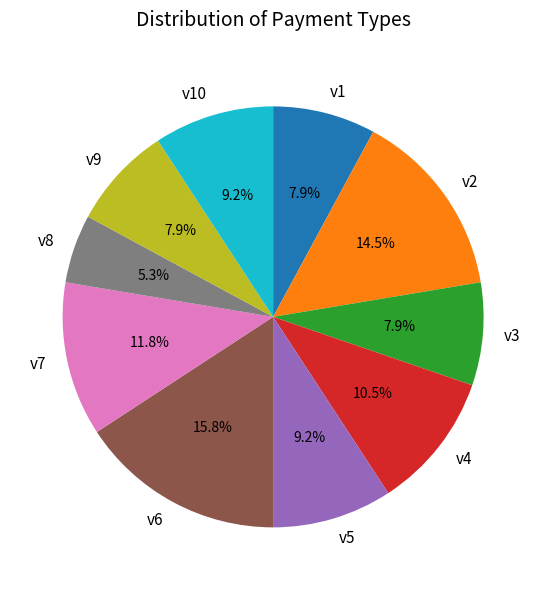

What is the total percentage of v2 and v4?

25.0%